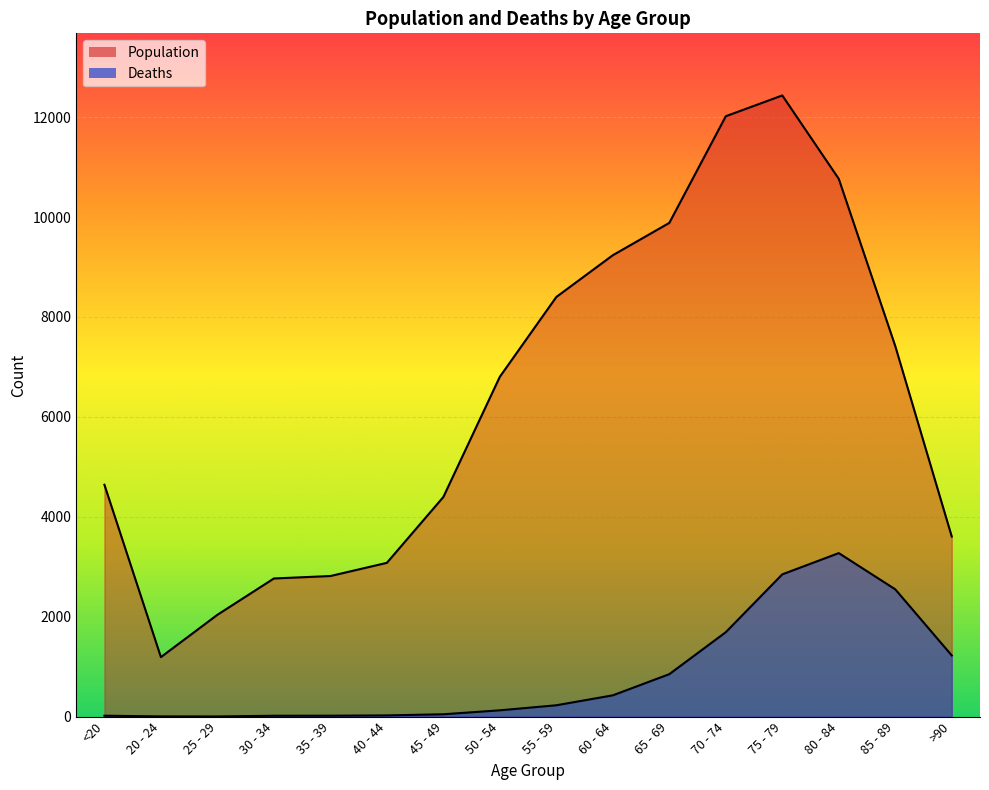

Which series has the largest total across all categories?

Population